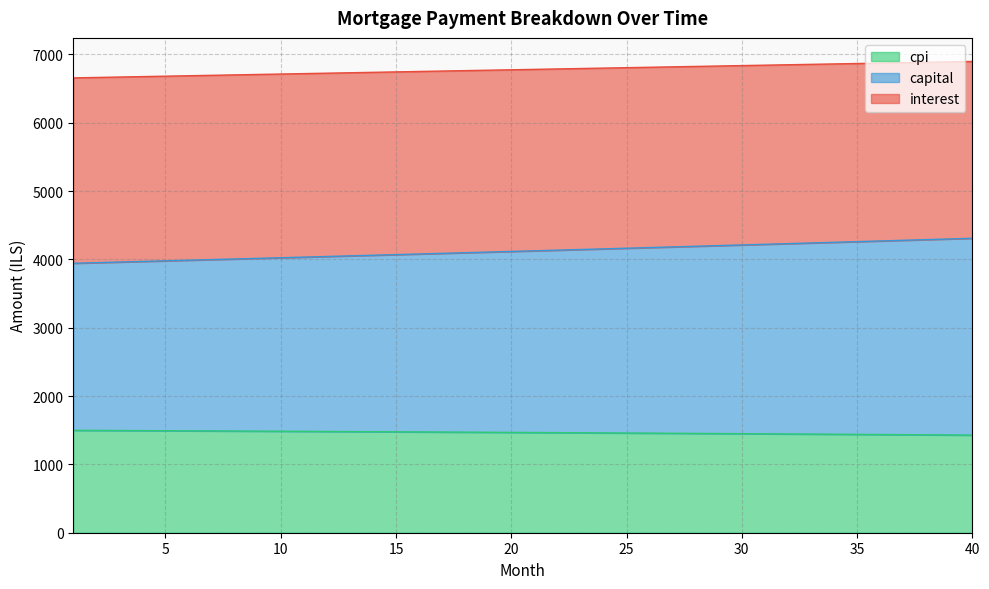

Between 22 and 33, which series saw the biggest shift?

capital